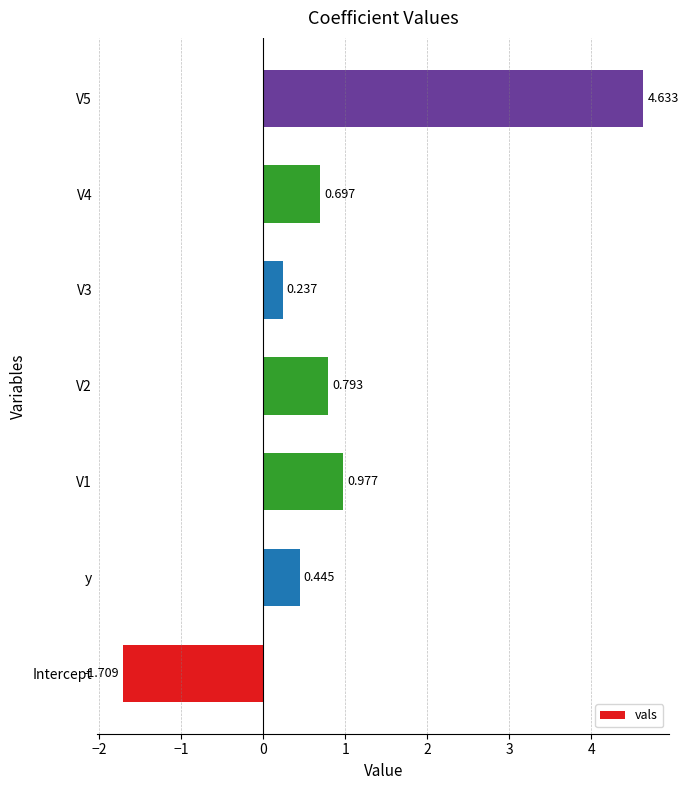

Which label corresponds to the smallest value in the chart?

Intercept